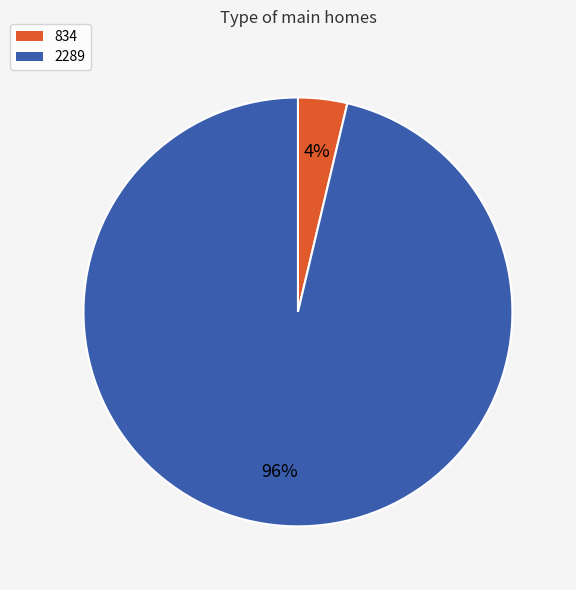

Between 834 and 2289, which is larger?

2289